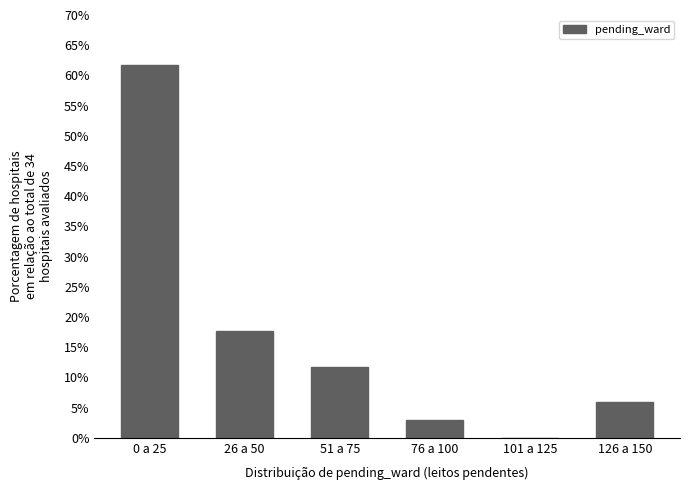

Reading left to right, transcribe all the data shown in this chart.

0 a 25=61.8	26 a 50=17.6	51 a 75=11.8	76 a 100=2.9	101 a 125=0.0	126 a 150=5.9